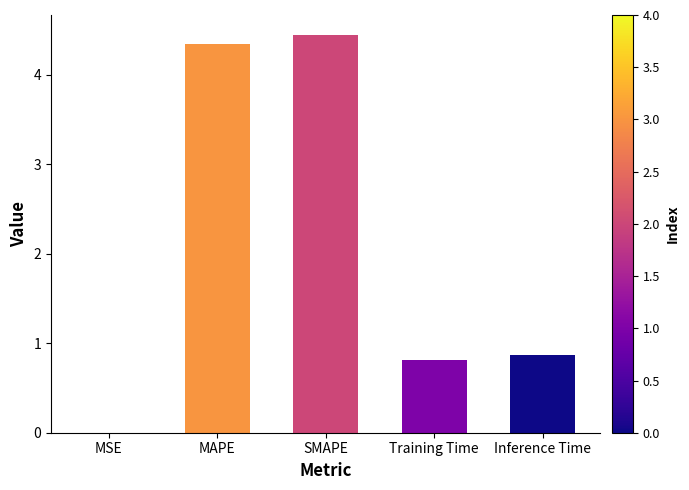

What is the ratio of the value at Training Time to the value at MAPE?

0.2